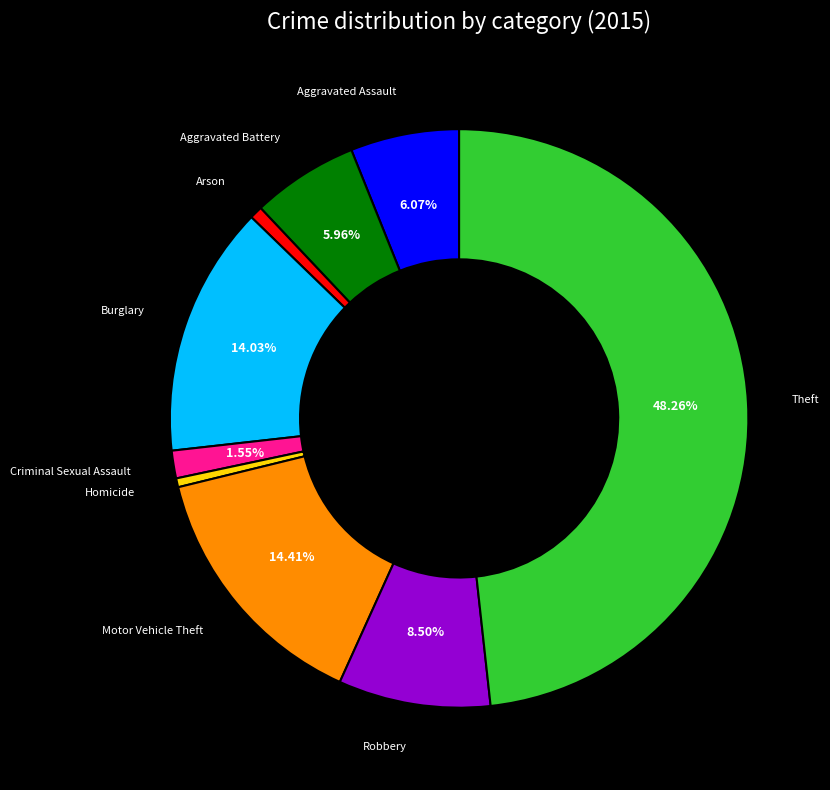

Does any single category account for the majority?

No